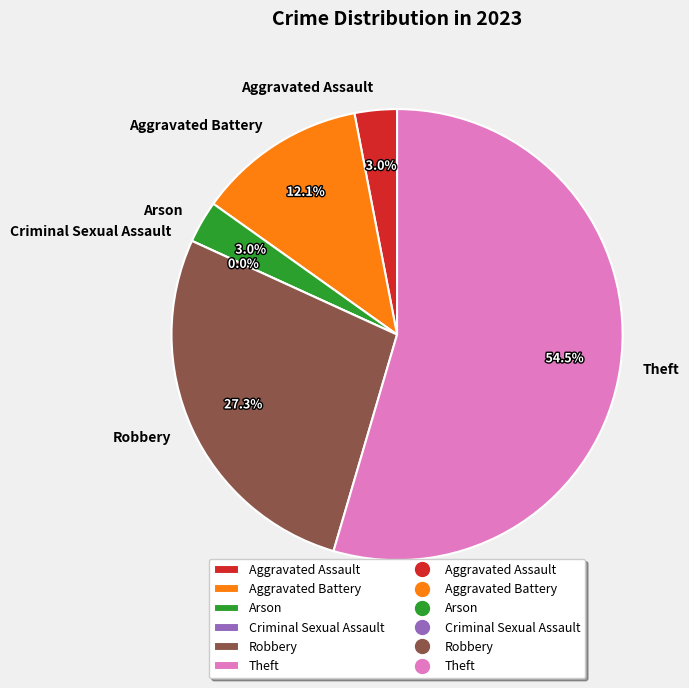

Rank the categories by value from lowest to highest.

Criminal Sexual Assault, Aggravated Assault, Arson, Aggravated Battery, Robbery, Theft